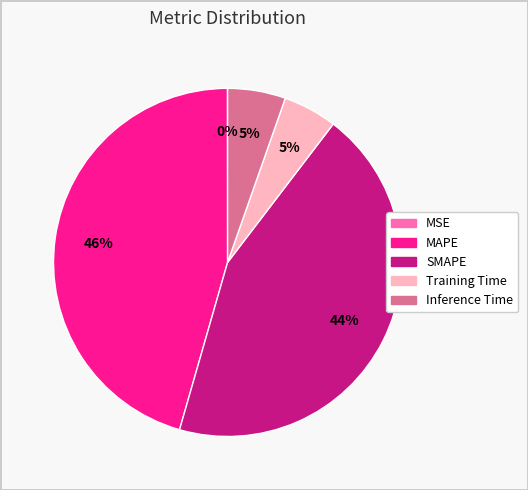

Combined, do Inference Time and Training Time account for over 50%?

No